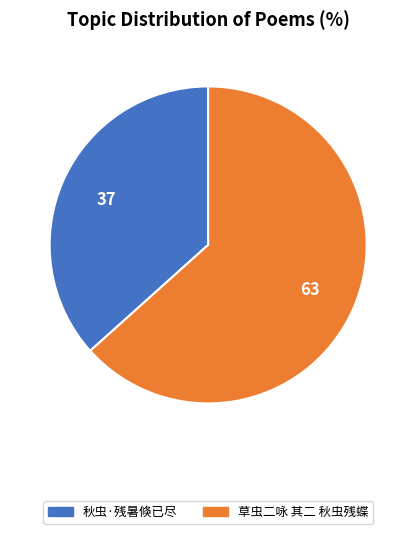

Which slice represents more than half of the pie?

草虫二咏 其二 秋虫残蝶